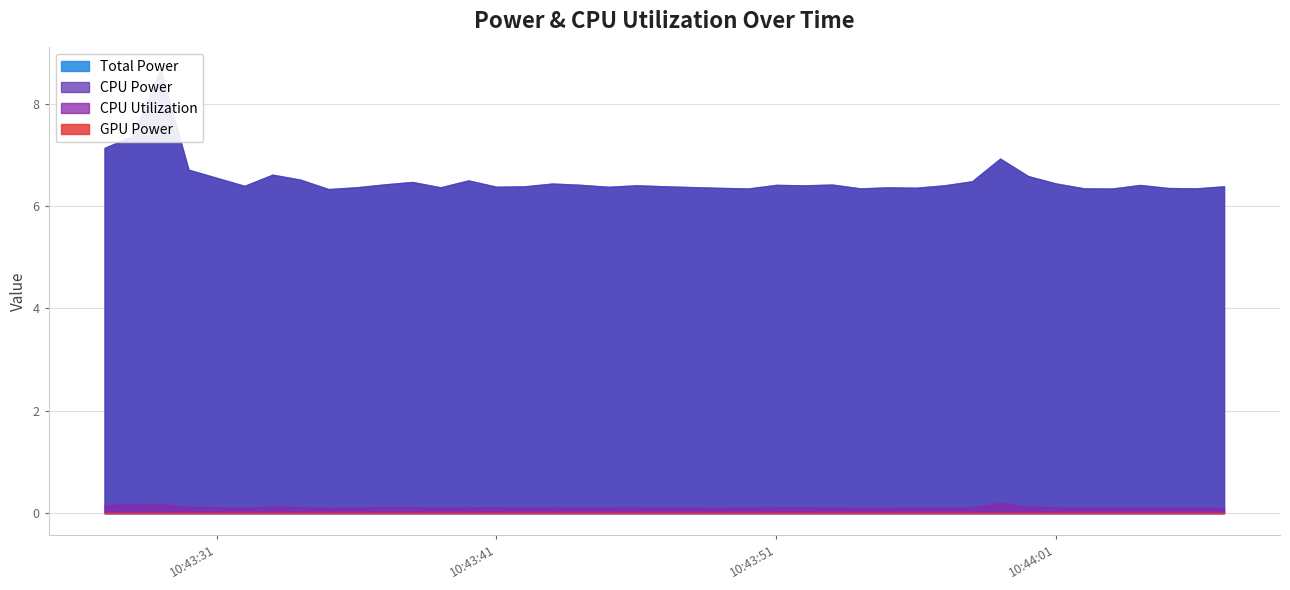

At which category does Total Power reach its first local peak?

2025-03-22 10:43:29